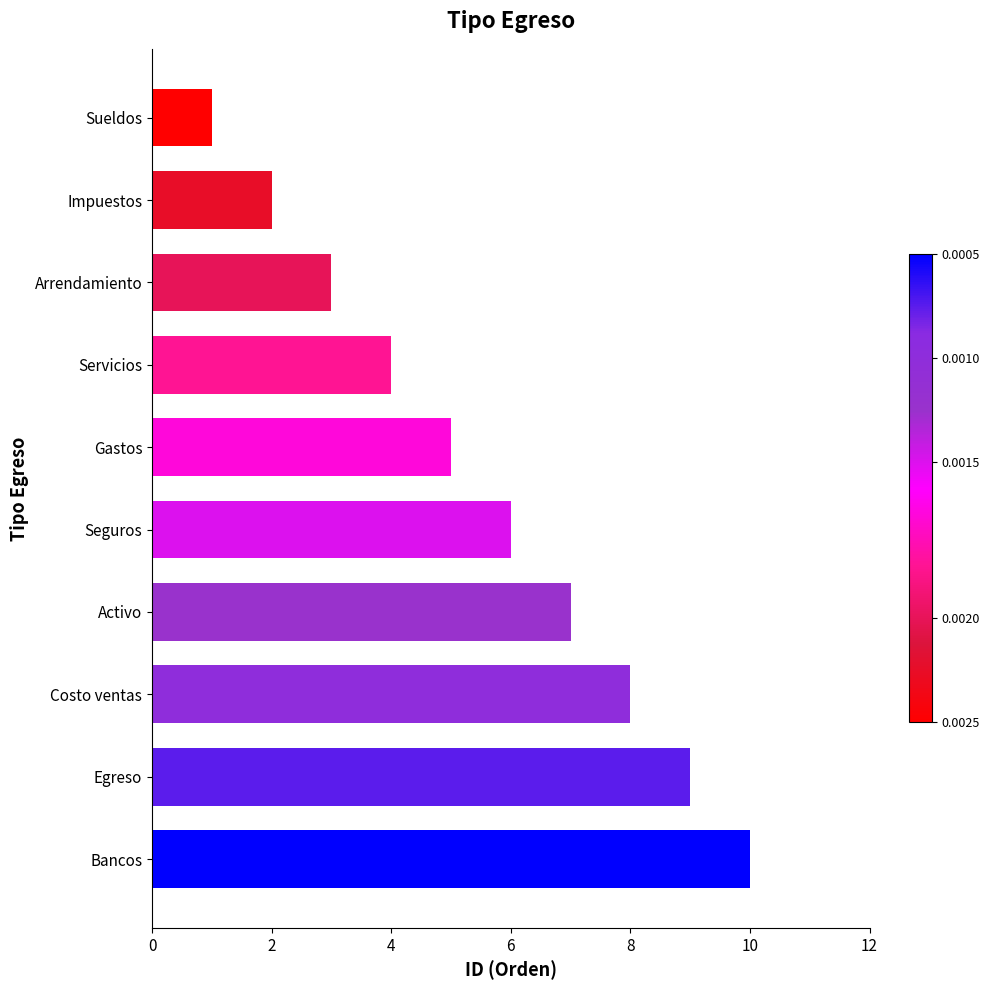

Are the bars horizontal?

Yes